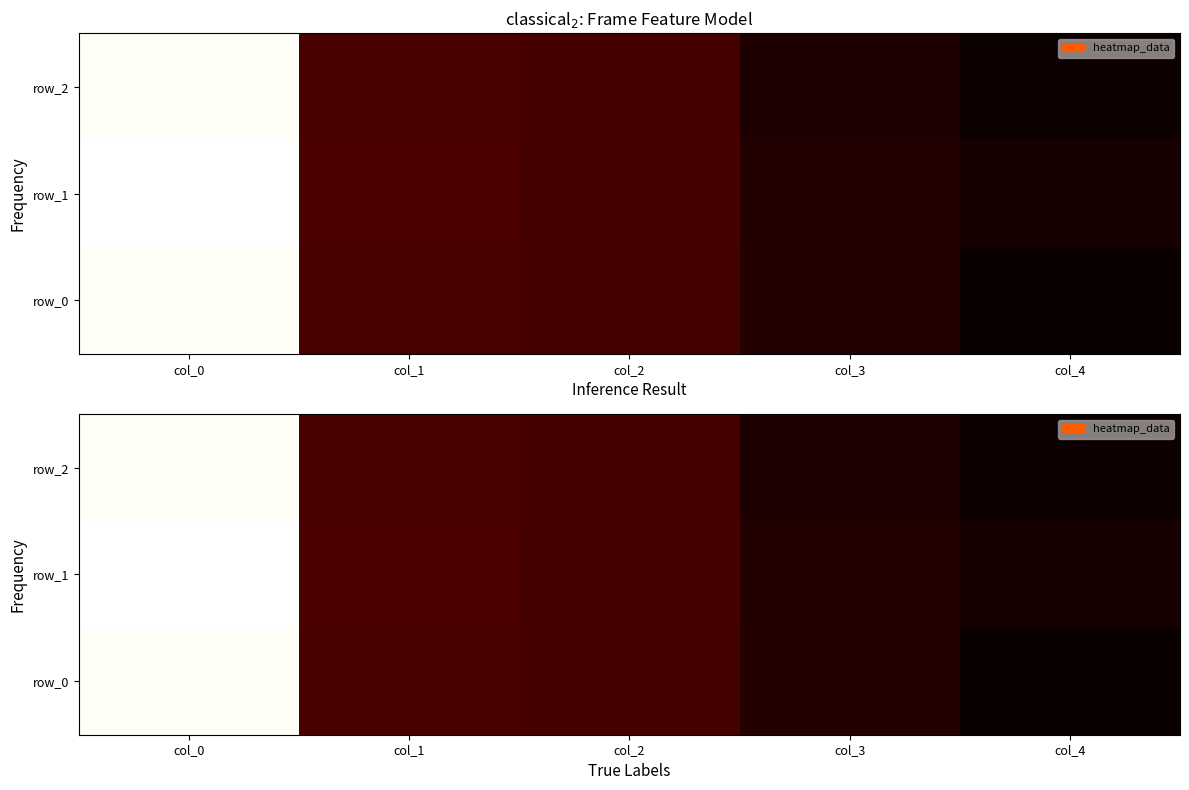

What is the maximum value shown in the chart?

22.5